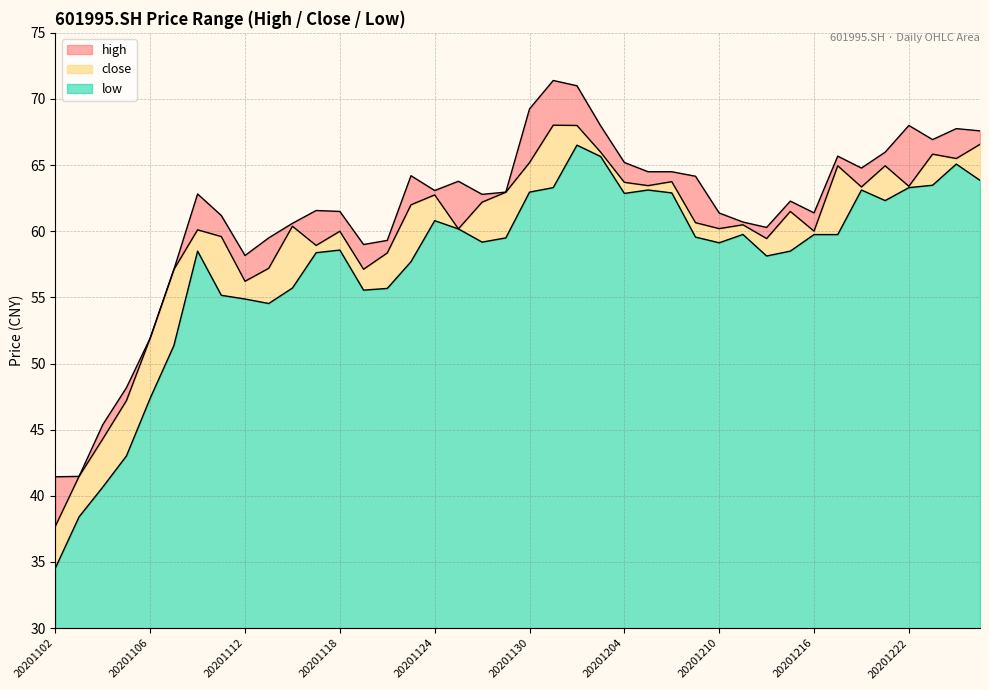

At which category does low reach its first local peak?

20201110